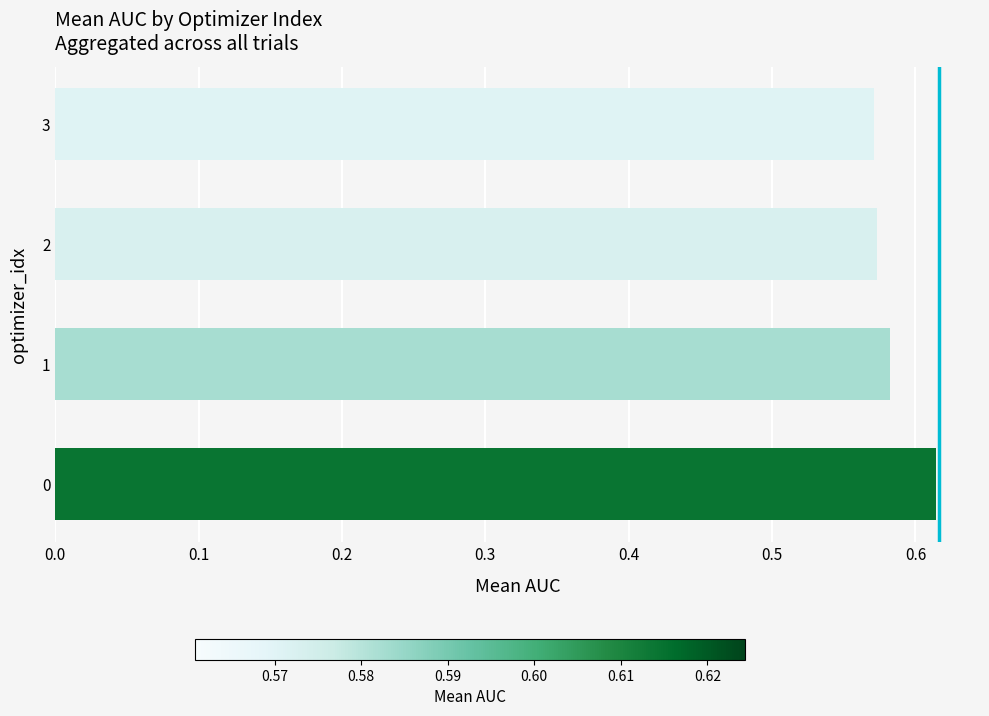

Count the values in the range 0 to 1.

4